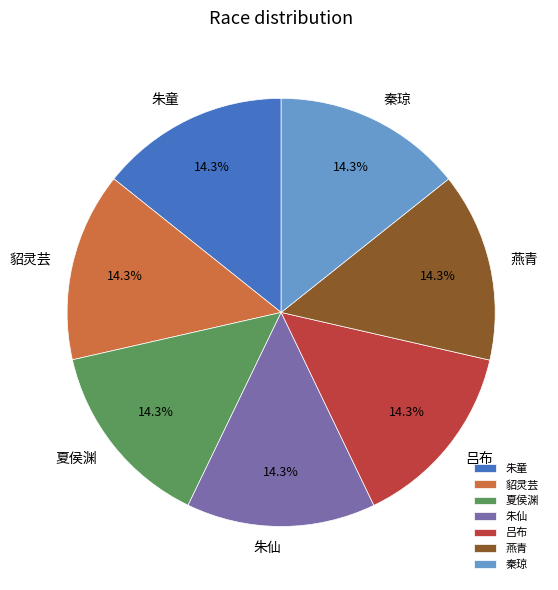

Is it true that 朱童 is 2% of the pie?

False